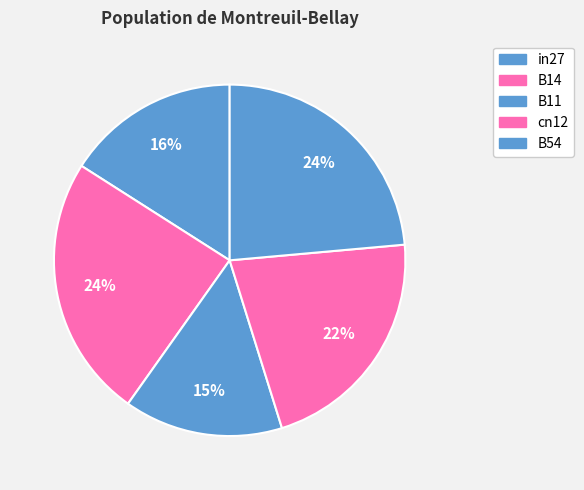

Approximately how many times larger is the value at in27 compared to B14?

0.7